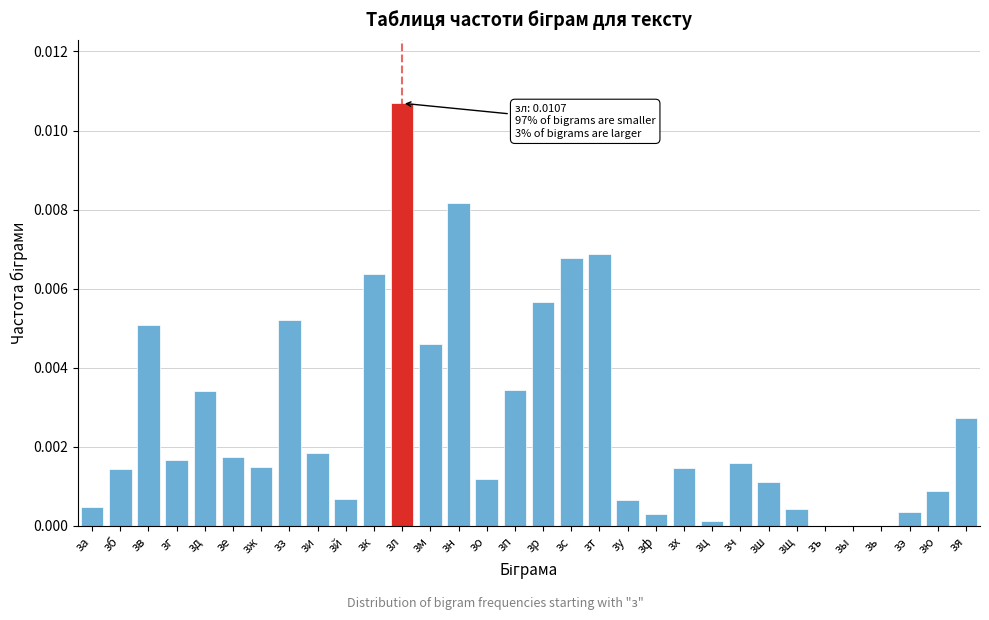

Which category has the highest value across all series?

зл